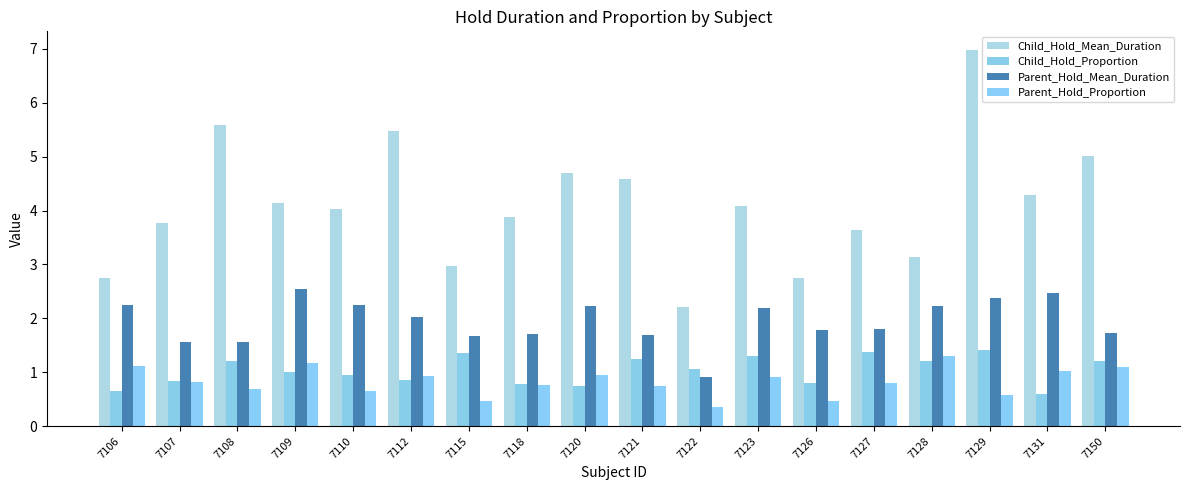

What is the average value of the Parent_Hold_Mean_Duration series?

1.9